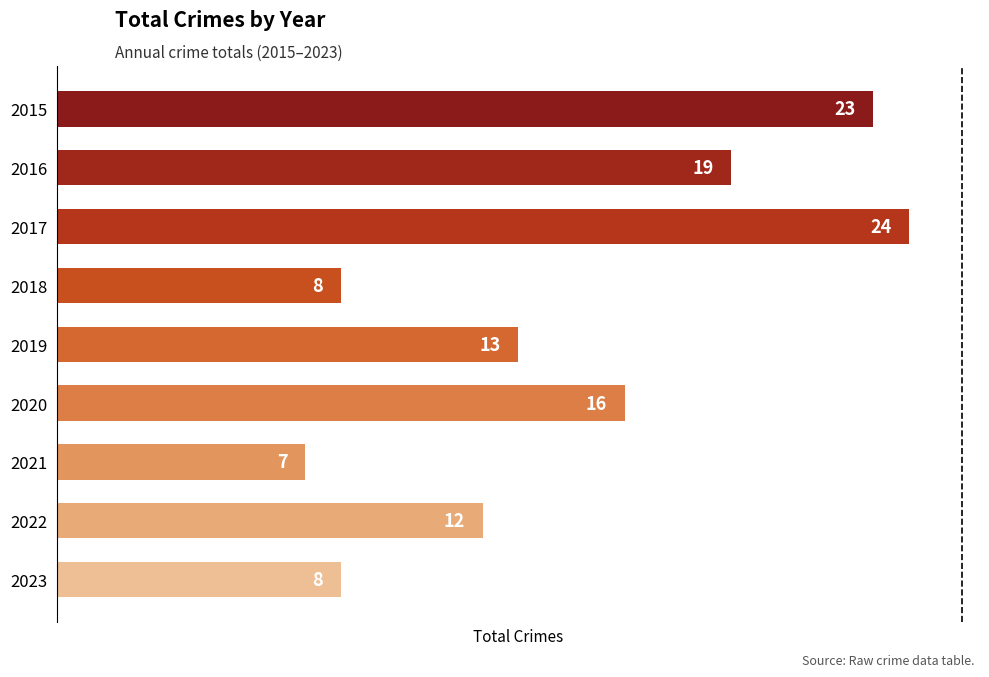

At which label is the value closest to 15?

2020